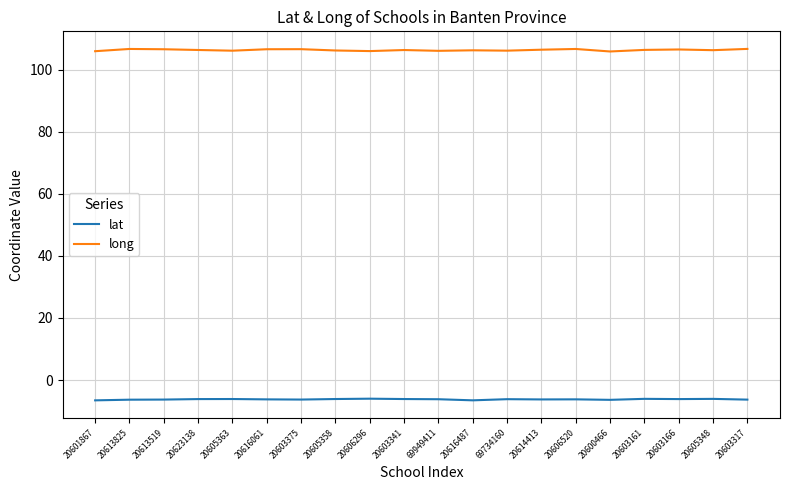

What is the difference between the lat values at 20606296 and 20614413?

0.2